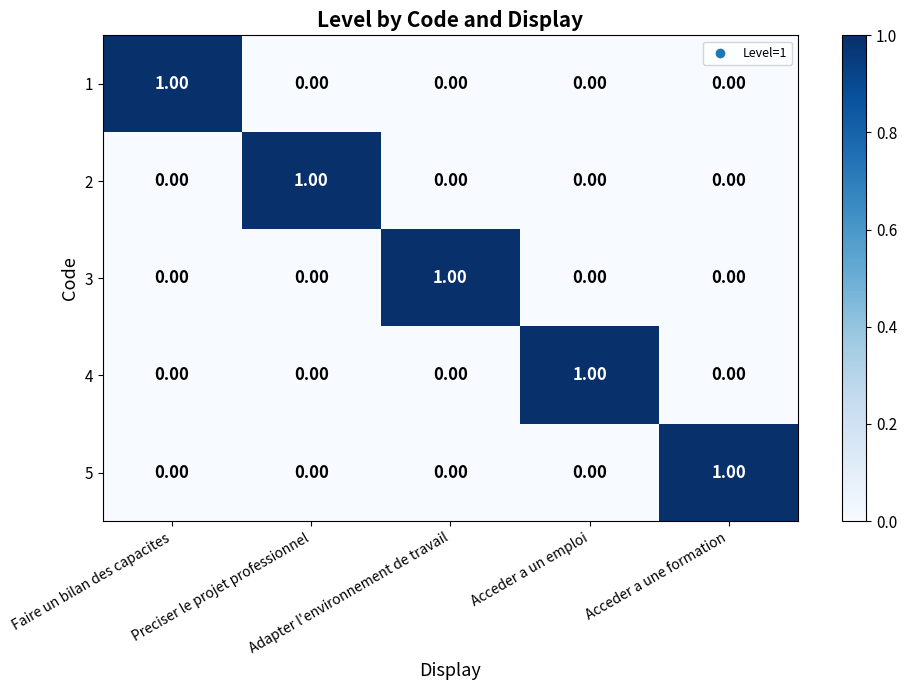

At how many categories does at least one series exceed 0?

5